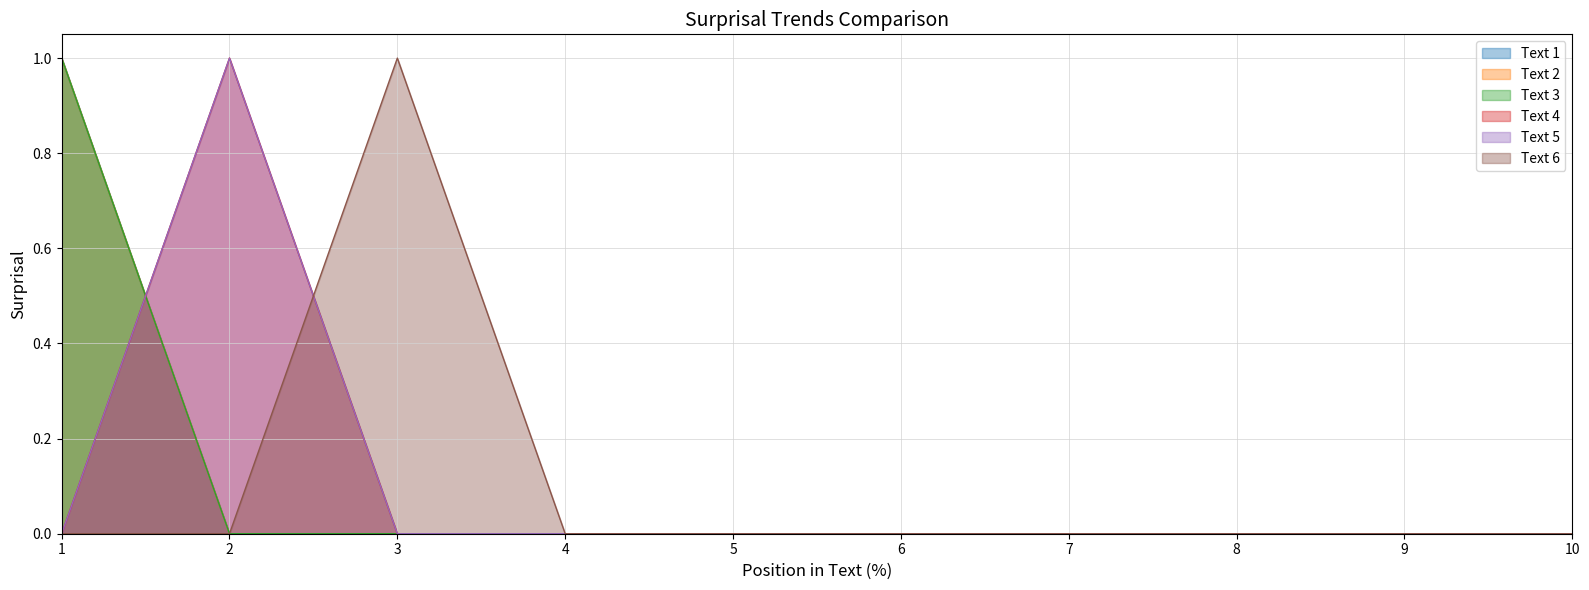

List the labels in order of 2 value, smallest first.

2, 3, 4, 5, 6, 7, 8, 9, 10, 1